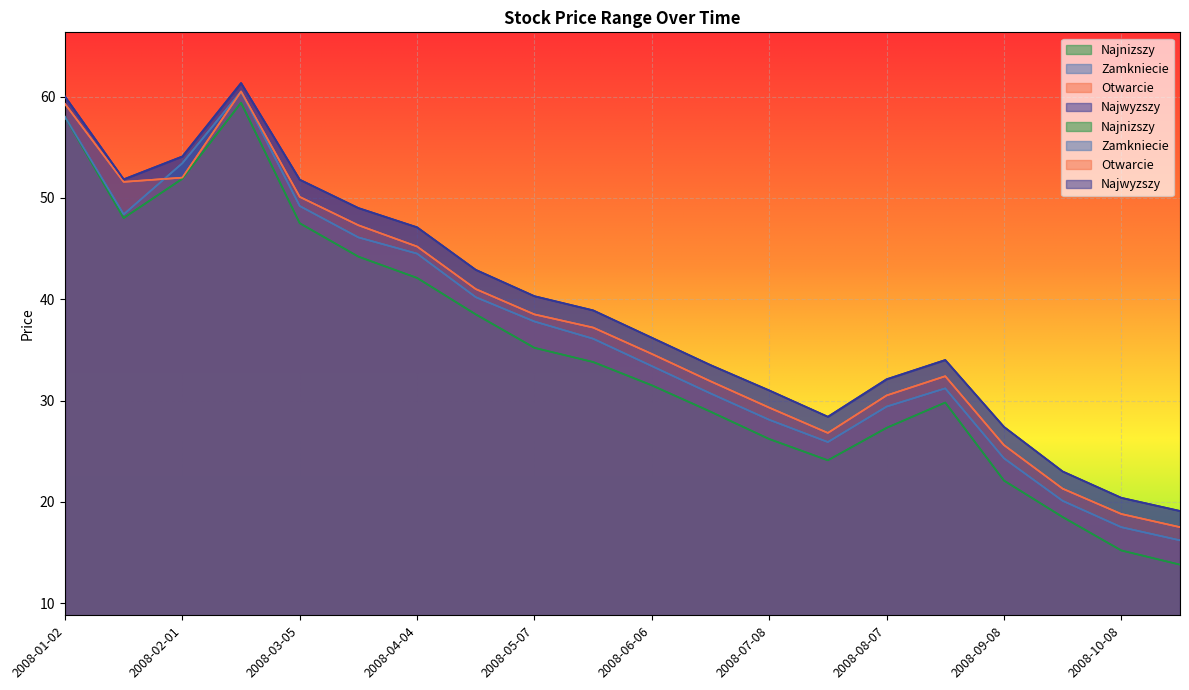

What is the maximum value for Otwarcie?

60.5